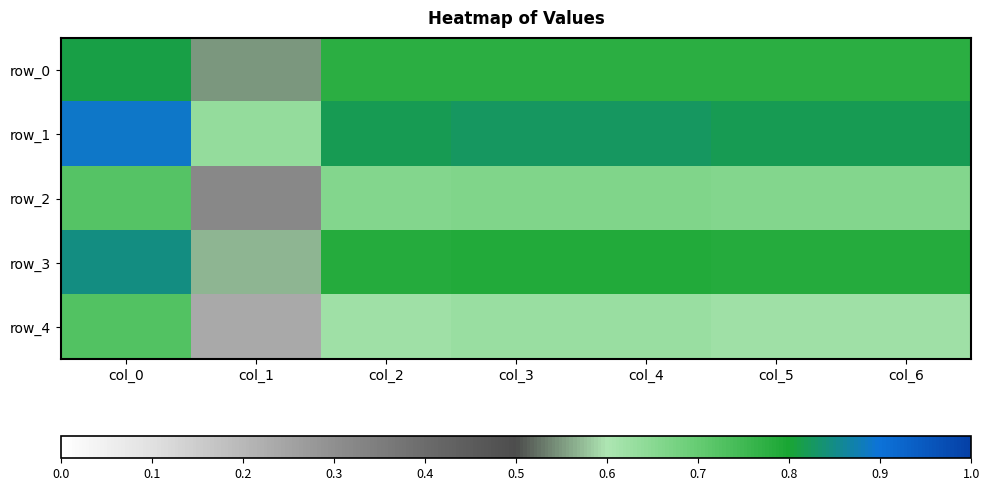

What is the difference between the maximum and minimum values in the row_3 series?

0.3